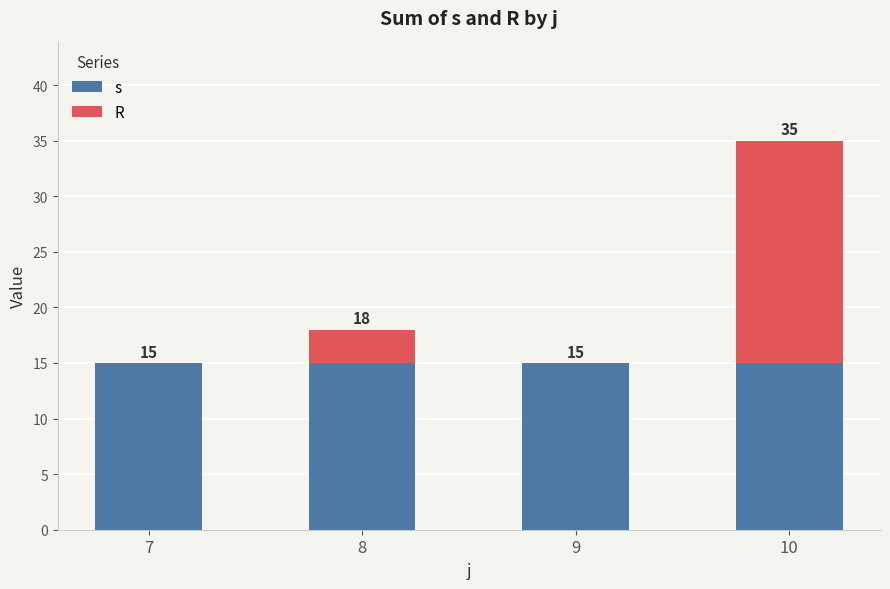

Which series changed the most between 7 and 10?

R